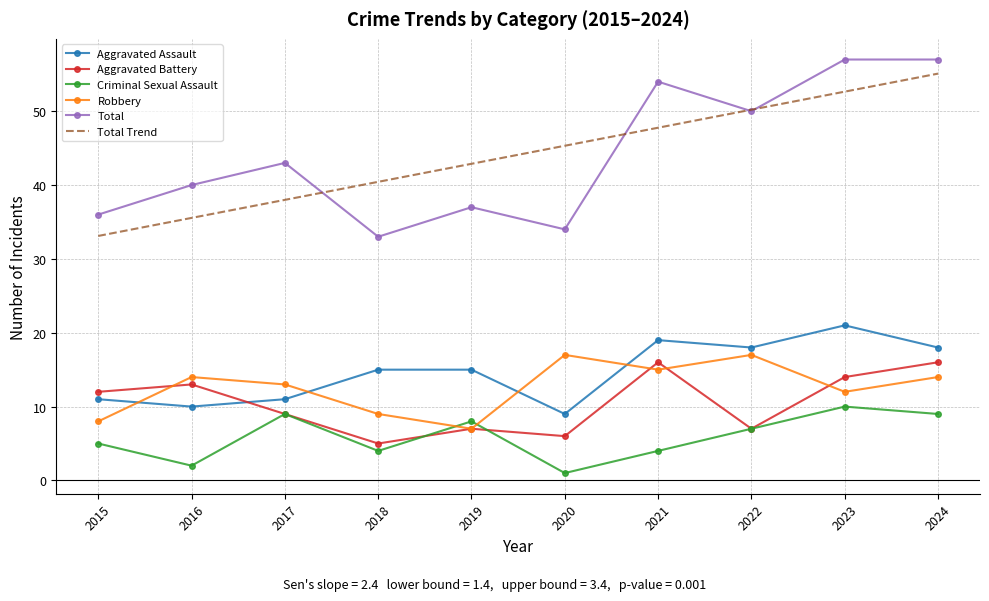

Reading left to right, what are all the values shown in this chart?

Aggravated Assault: 2015=11.0	2016=10.0	2017=11.0	2018=15.0	2019=15.0	2020=9.0	2021=19.0	2022=18.0	2023=21.0	2024=18.0
Aggravated Battery: 2015=12.0	2016=13.0	2017=9.0	2018=5.0	2019=7.0	2020=6.0	2021=16.0	2022=7.0	2023=14.0	2024=16.0
Criminal Sexual Assault: 2015=5.0	2016=2.0	2017=9.0	2018=4.0	2019=8.0	2020=1.0	2021=4.0	2022=7.0	2023=10.0	2024=9.0
Robbery: 2015=8.0	2016=14.0	2017=13.0	2018=9.0	2019=7.0	2020=17.0	2021=15.0	2022=17.0	2023=12.0	2024=14.0
Total: 2015=36.0	2016=40.0	2017=43.0	2018=33.0	2019=37.0	2020=34.0	2021=54.0	2022=50.0	2023=57.0	2024=57.0
Total Trend: 2015=33.1	2016=35.6	2017=38.0	2018=40.4	2019=42.9	2020=45.3	2021=47.8	2022=50.2	2023=52.6	2024=55.1